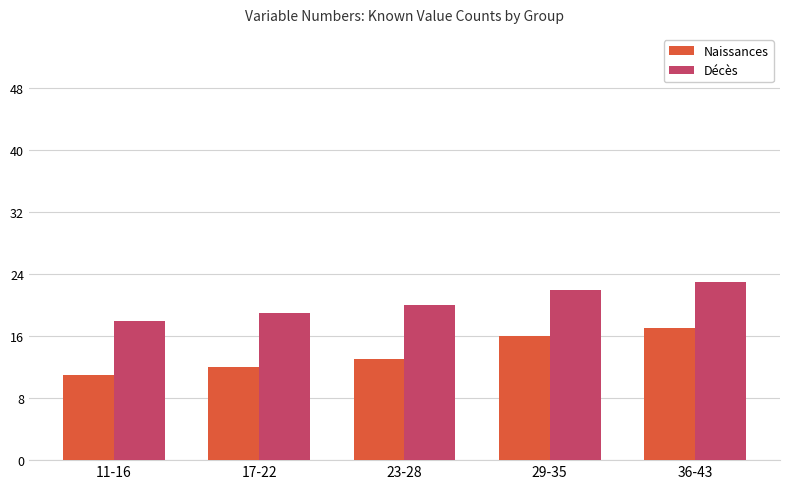

What is the total value across all series at 29-35?

38